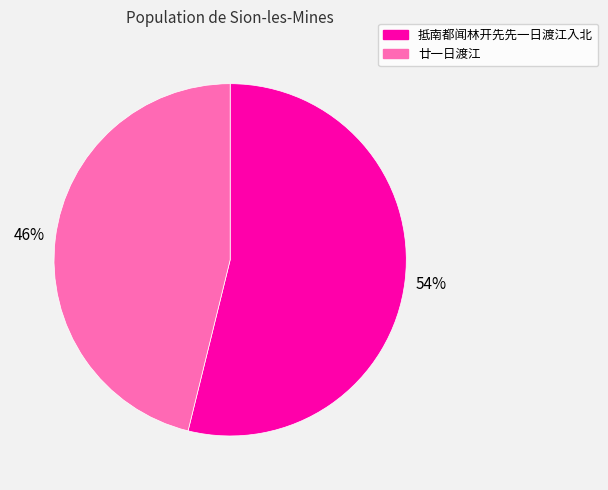

To the nearest percent, what is the difference between the largest and smallest slice percentages?

8%